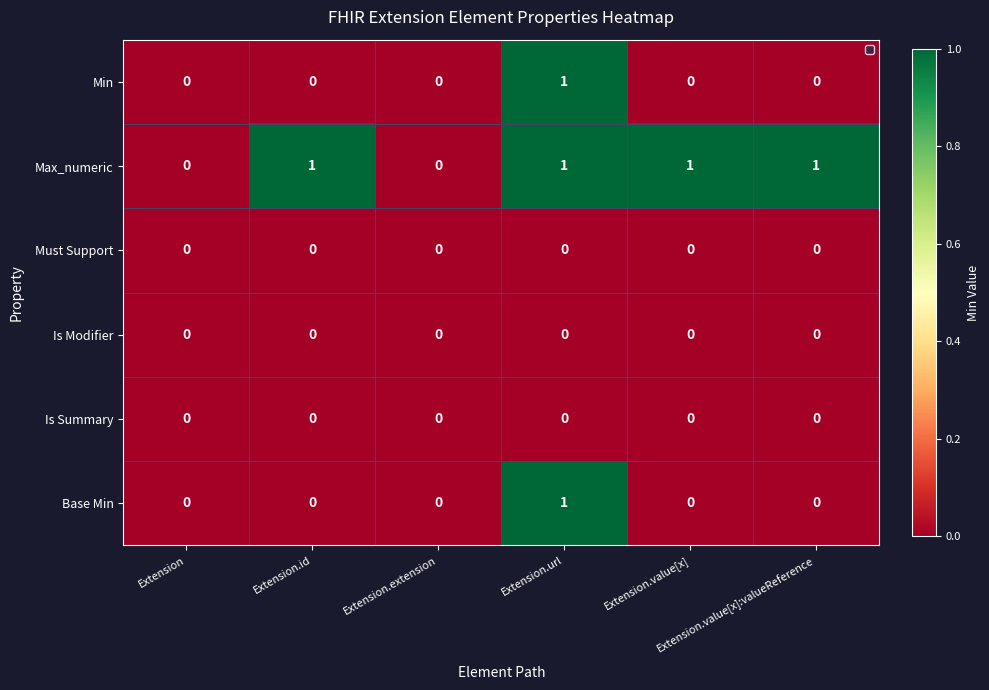

What is the sum of all Max_numeric values?

4